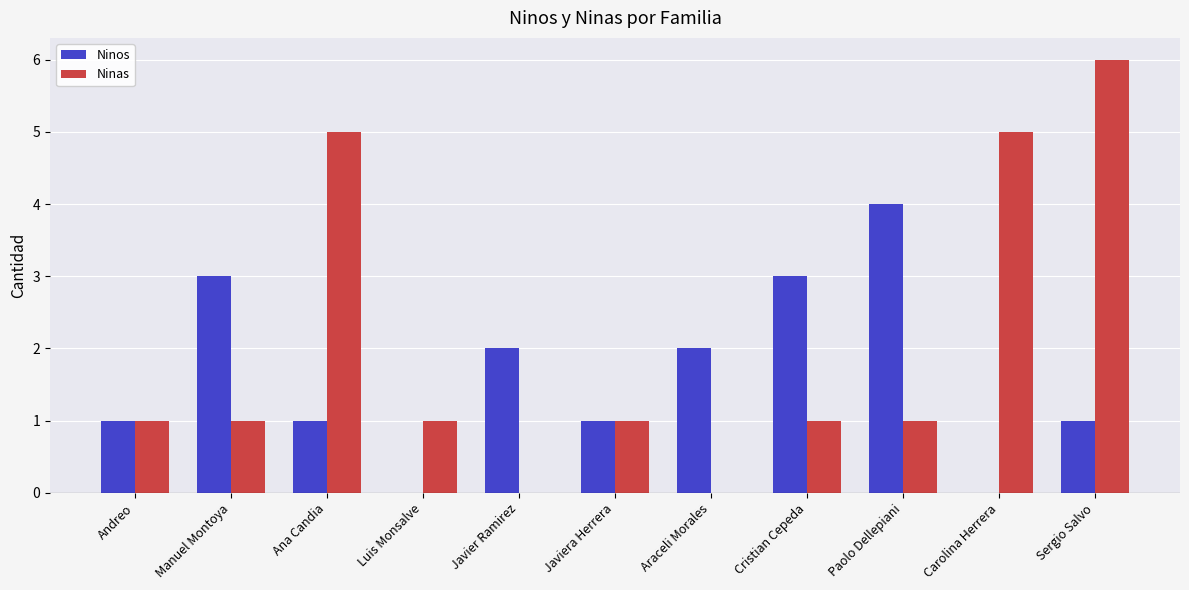

How many groups of bars are there?

11